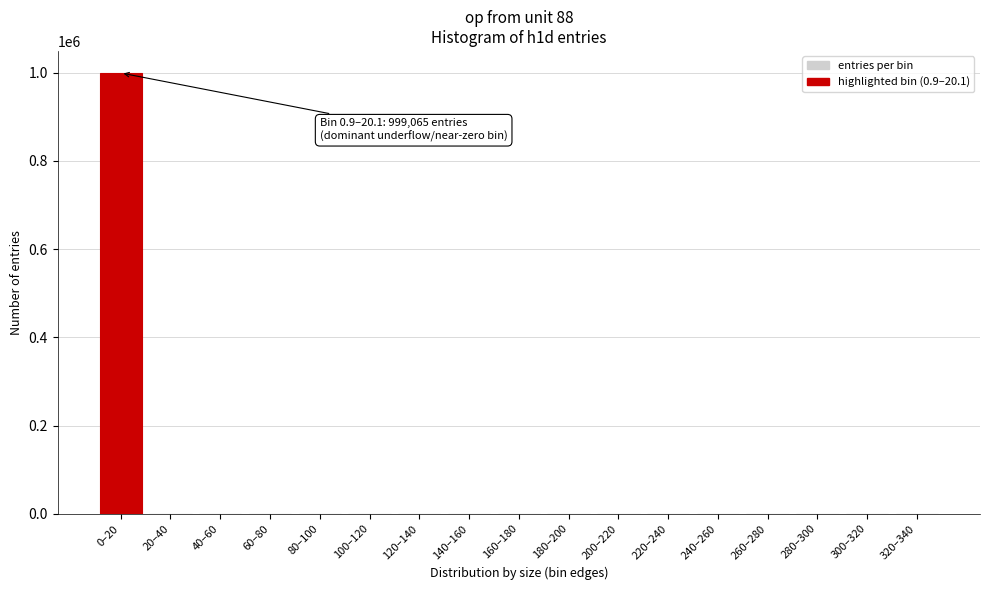

Where is the data nearest to the value 499533?

20–40